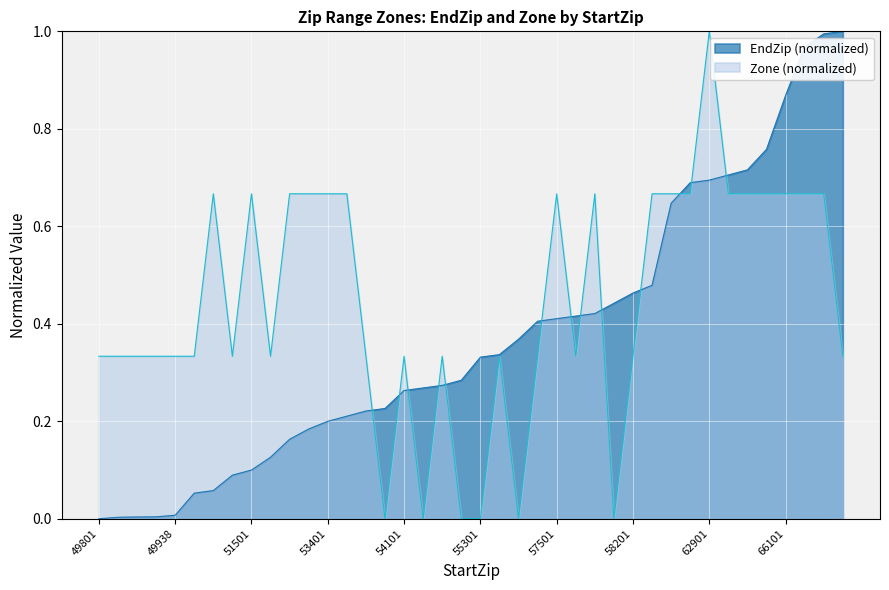

Is it true that Zone equals 0.3 at 49870?

True